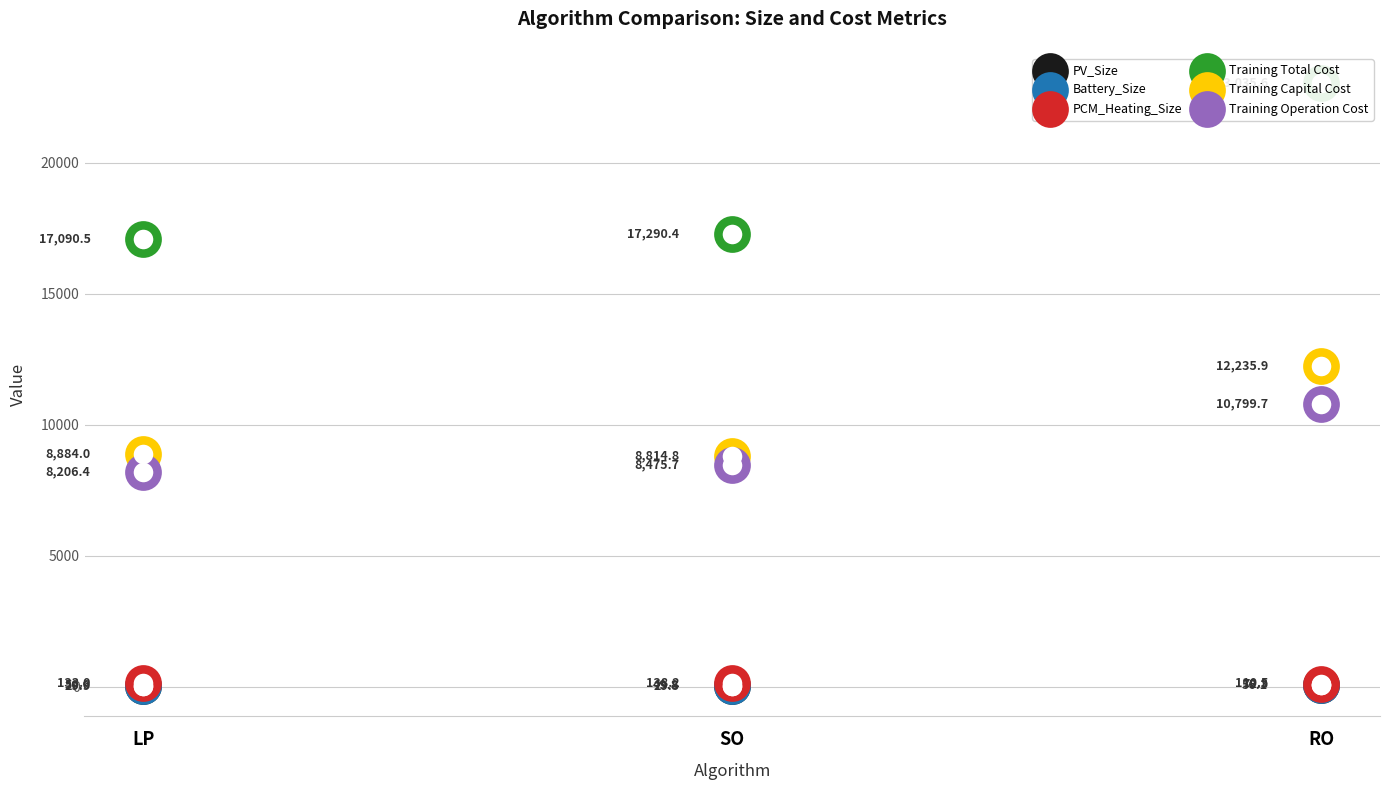

What is the total value across all series at LP?

34394.4